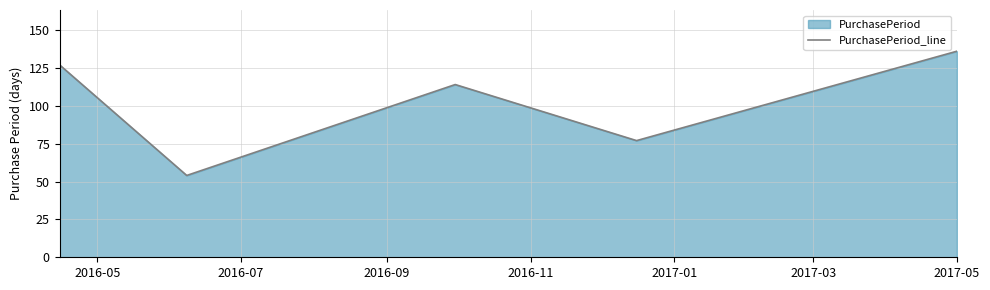

What is the value of the 1st point from the left?

127